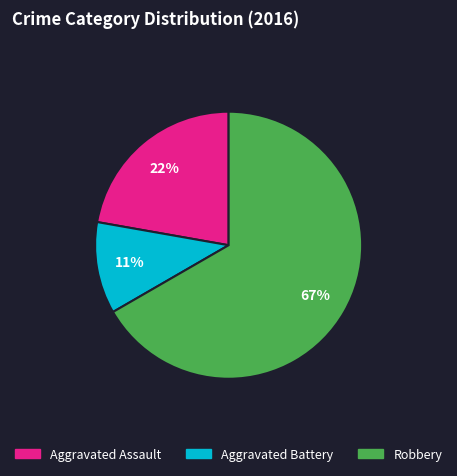

Do Aggravated Battery and Robbery together represent more than half of the pie?

Yes